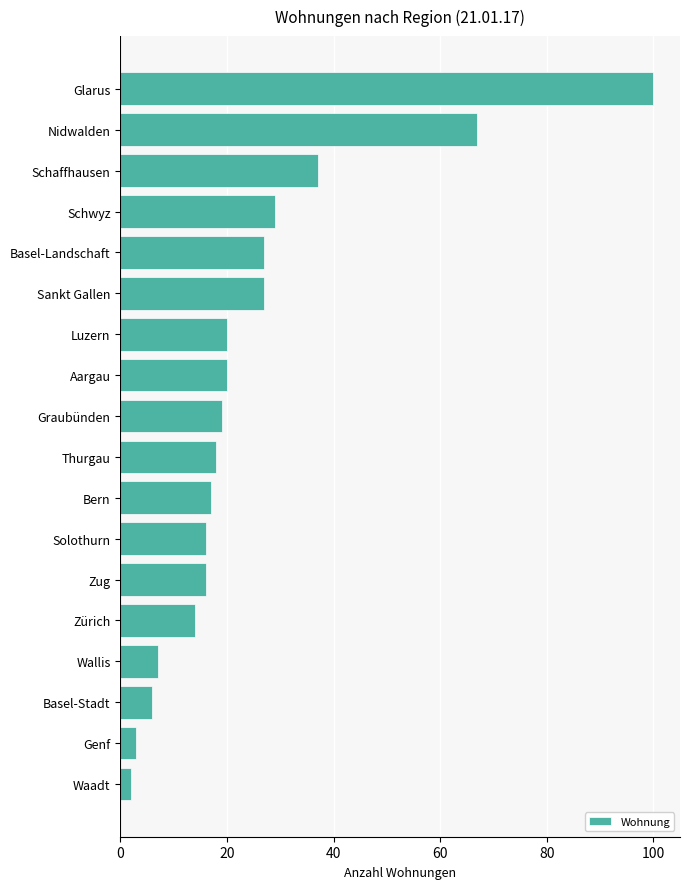

Count the number of data series in this chart.

1